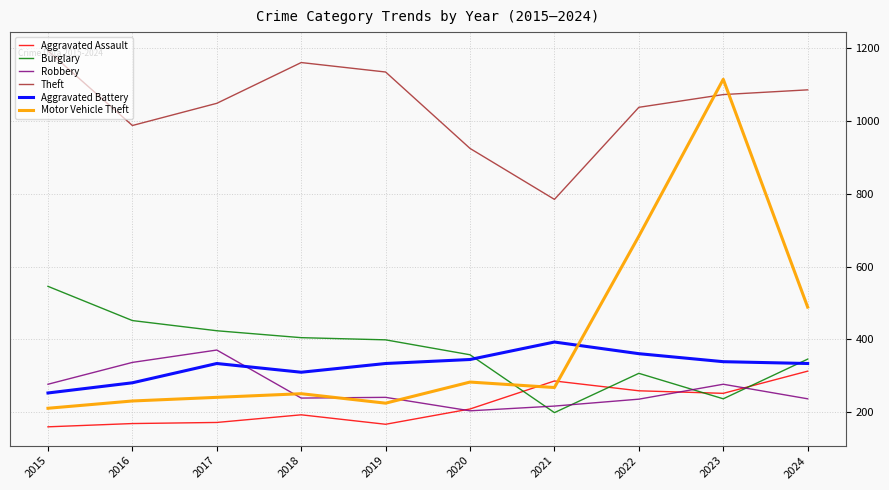

Which series has the largest range (max minus min)?

Motor Vehicle Theft